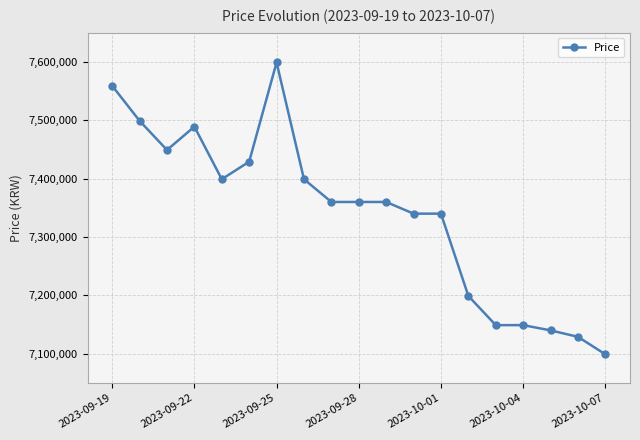

True or false: the data has more than 0 interior local peaks.

True